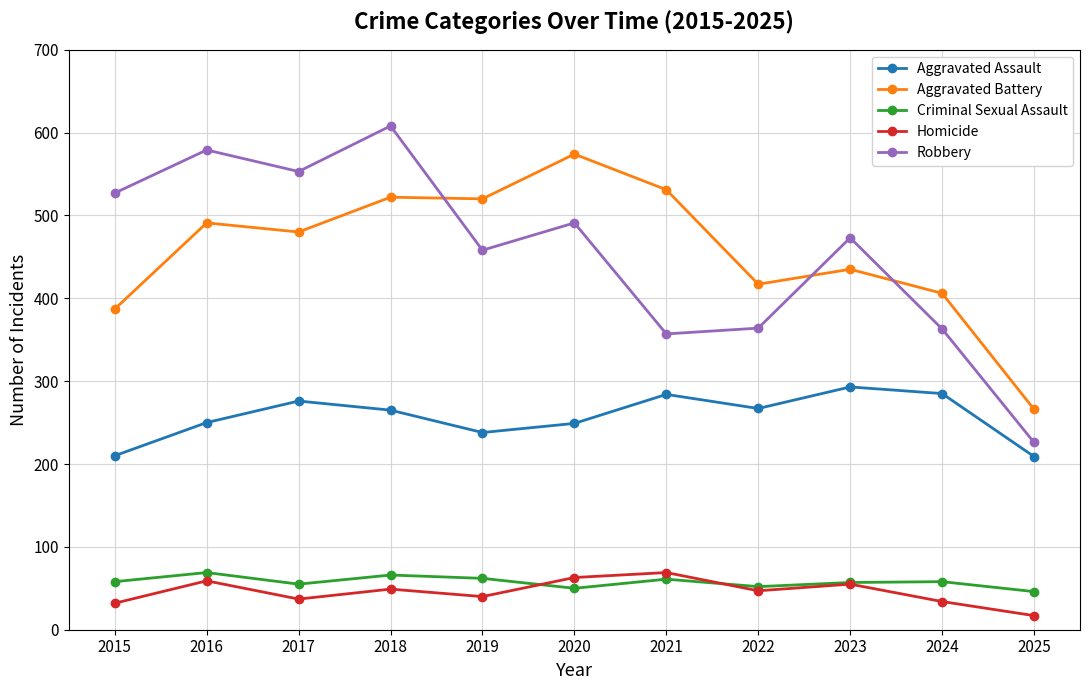

What is the difference between the maximum and second lowest values in the Aggravated Assault series?

83